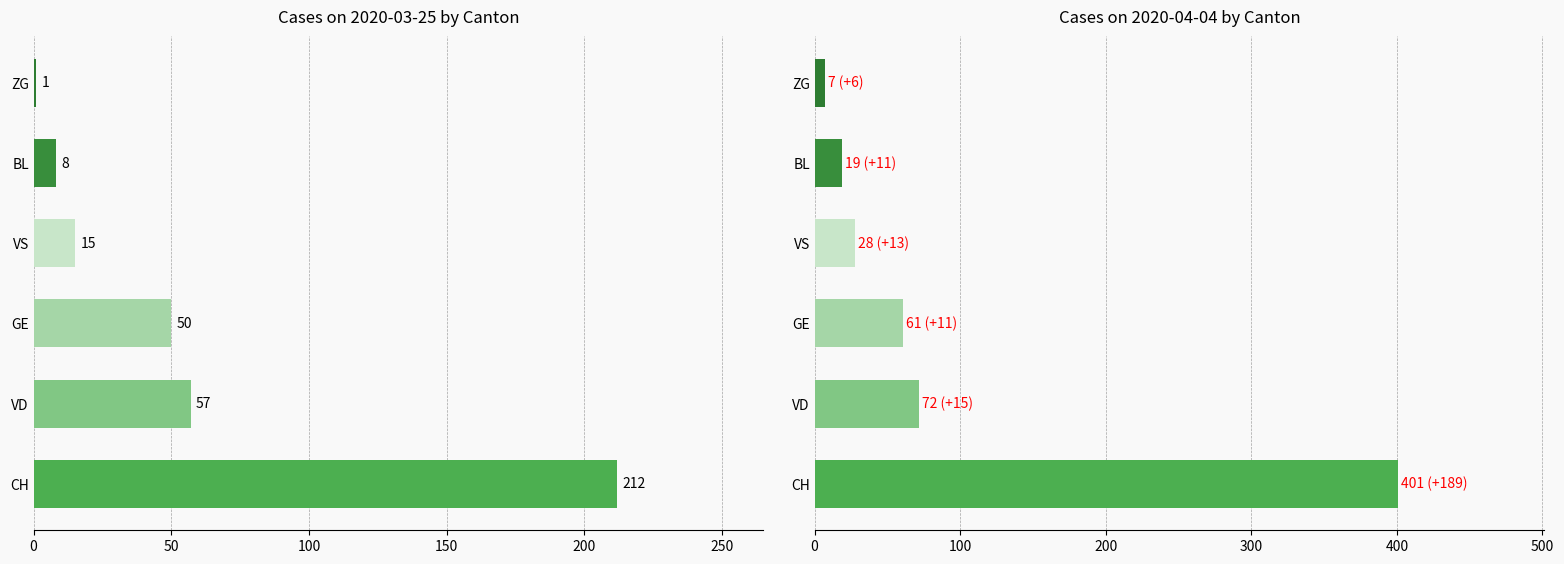

Which category has the highest value in the BL series?

2020-04-04